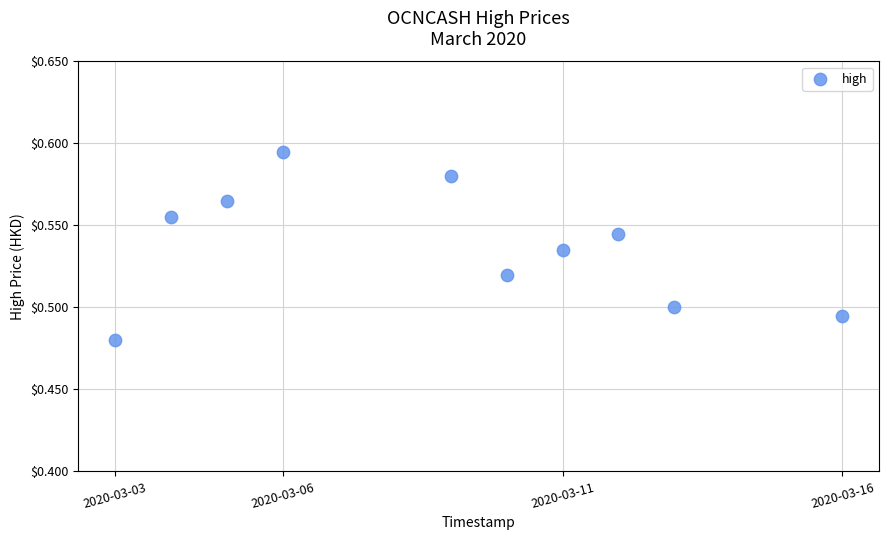

What is the average X value?

1583703360.0